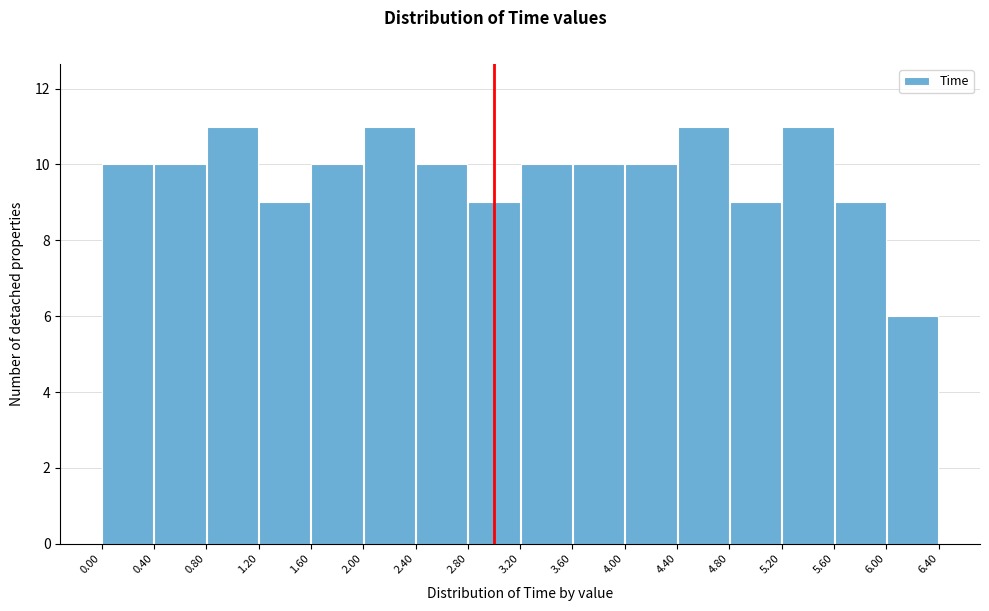

Reading left to right, list every bar in this chart as the range it spans on the x-axis followed by its height. The values are not printed on the chart, so give them approximately, as read against the axis.

0.00 to 0.40: 10
0.40 to 0.80: 10
0.80 to 1.20: 11
1.20 to 1.60: 9
1.60 to 2.00: 10
2.00 to 2.40: 11
2.40 to 2.80: 10
2.80 to 3.20: 9
3.20 to 3.60: 10
3.60 to 4.00: 10
4.00 to 4.40: 10
4.40 to 4.80: 11
4.80 to 5.20: 9
5.20 to 5.60: 11
5.60 to 6.00: 9
6.00 to 6.40: 6